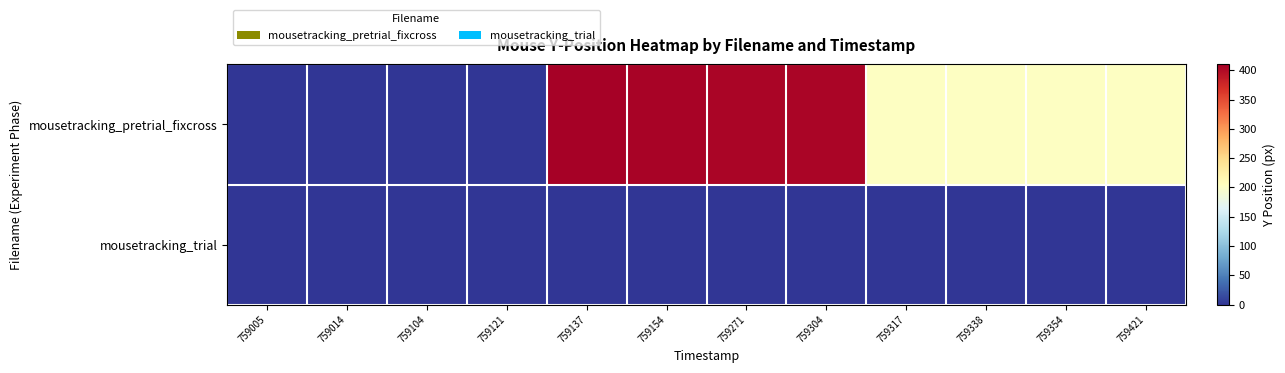

Reading left to right, list all the values displayed in this chart.

mousetracking_pretrial_fixcross: 759005=0.0	759014=0.0	759104=0.0	759121=0.0	759137=407.0	759154=406.0	759271=405.0	759304=405.0	759317=202.9	759338=202.9	759354=202.9	759421=202.9
mousetracking_trial: 759005=0.0	759014=0.0	759104=0.0	759121=0.0	759137=0.0	759154=0.0	759271=0.0	759304=0.0	759317=0.0	759338=0.0	759354=0.0	759421=0.0